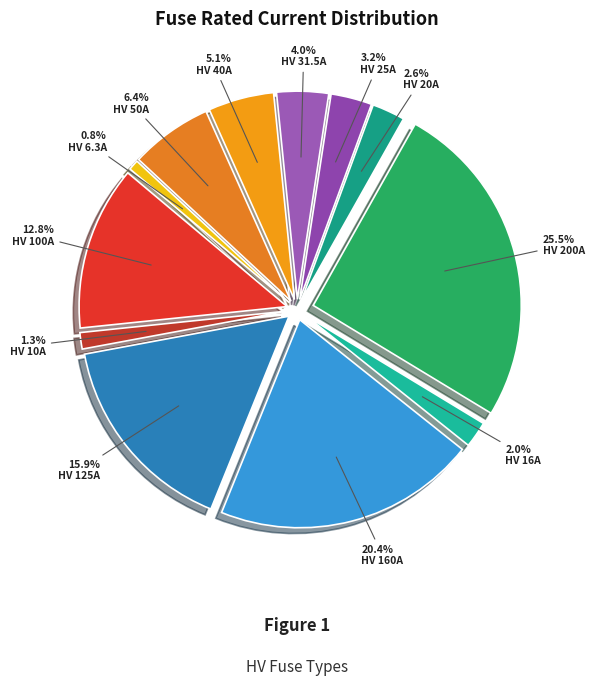

How many segments does this pie chart have?

12